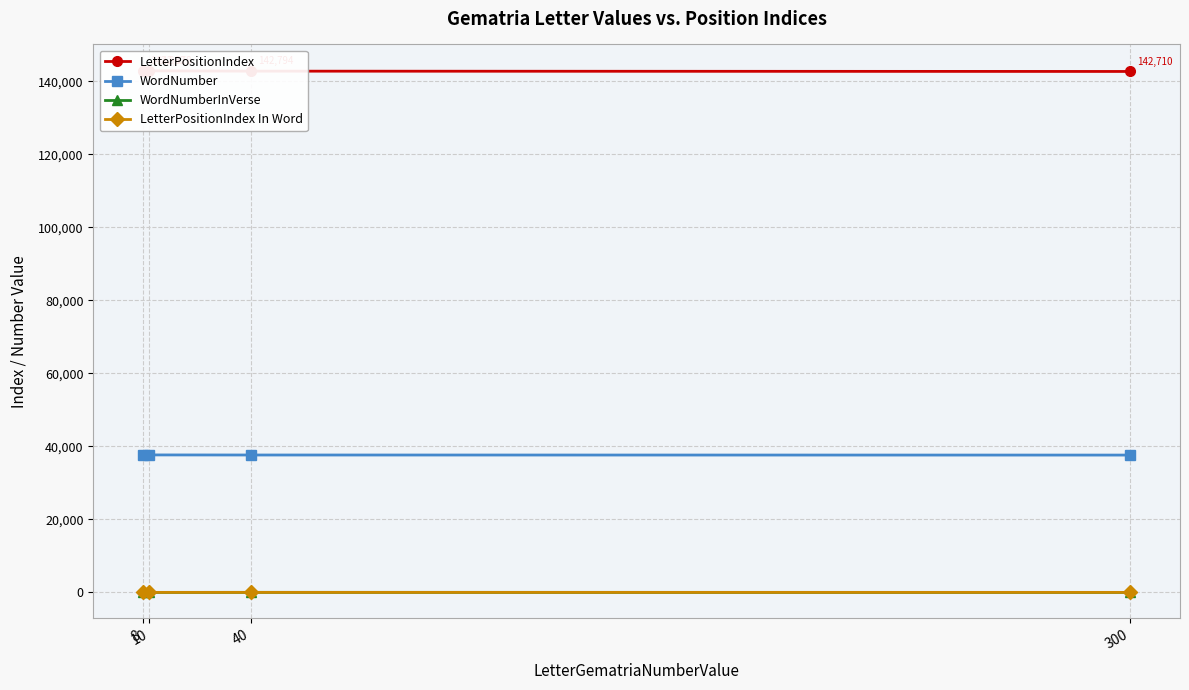

Reading left to right, list all the values displayed in this chart.

LetterPositionIndex: 142962	142878	142794	142710
WordNumber: 37681	37660	37638	37618
WordNumberInVerse: 4	3	14	3
LetterPositionIndex In Word: 2	4	4	4